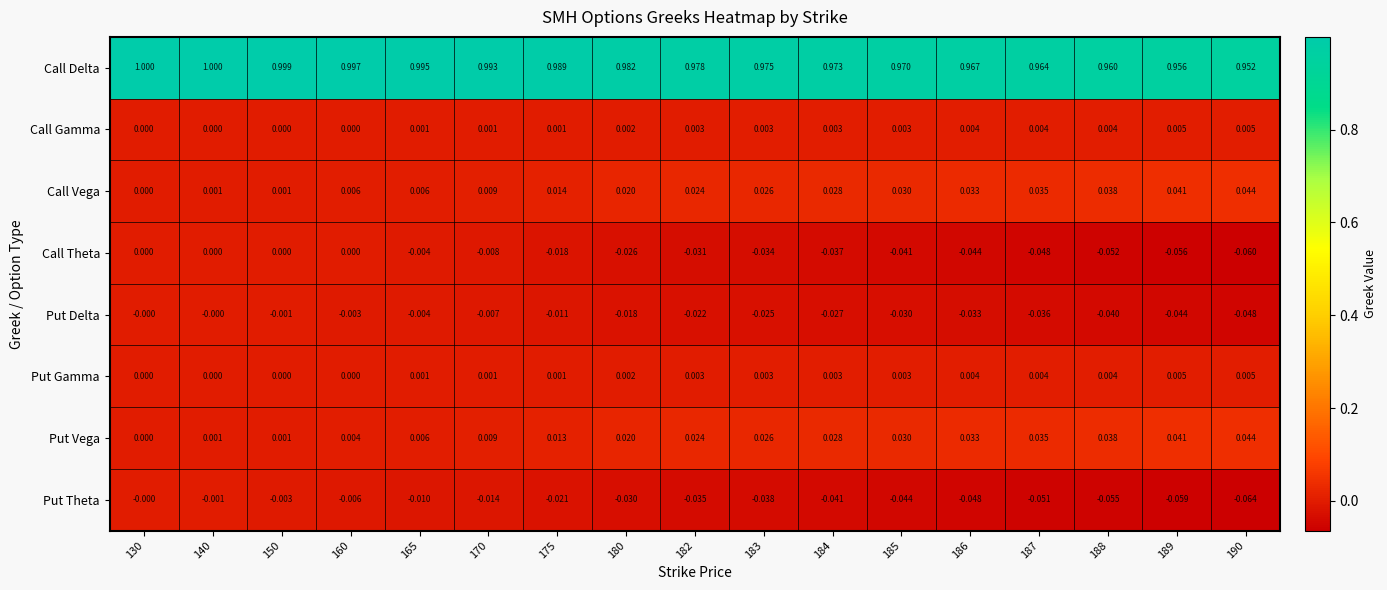

Is the value of Put Theta at 188 greater than the value of Call Theta at 170?

No